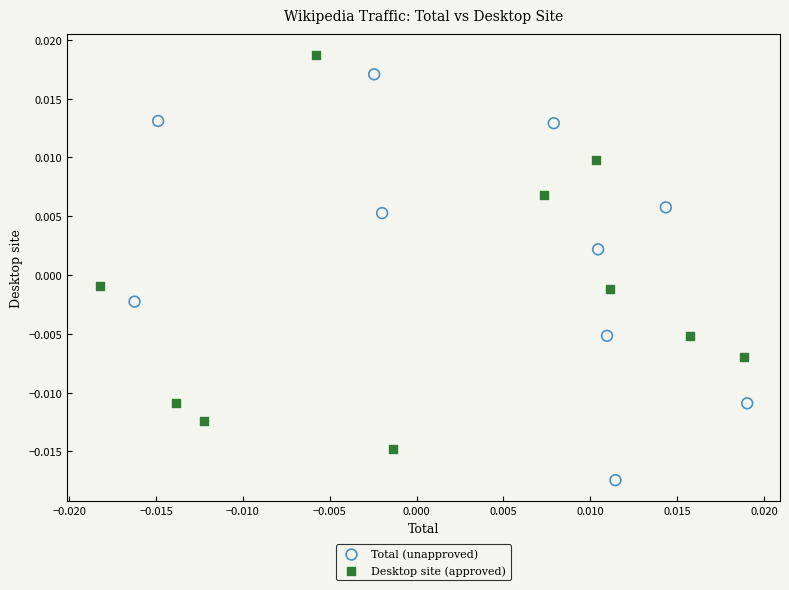

Which series reaches the maximum Y coordinate?

Desktop site (approved)